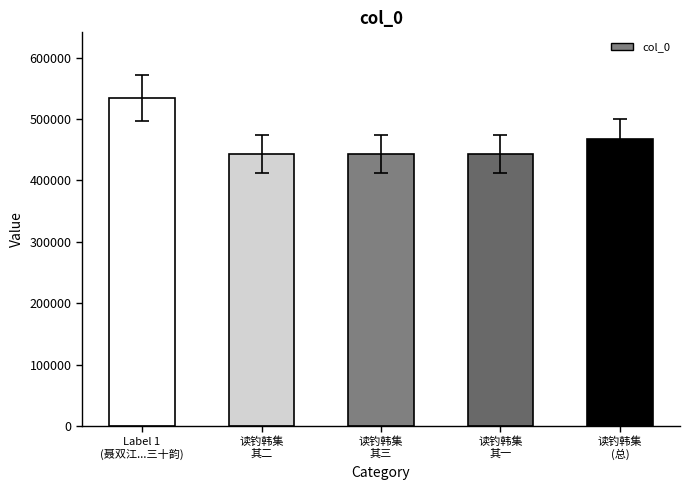

Approximately how many times larger is the value at 读钓韩集
(总) compared to 读钓韩集
其二?

1.1